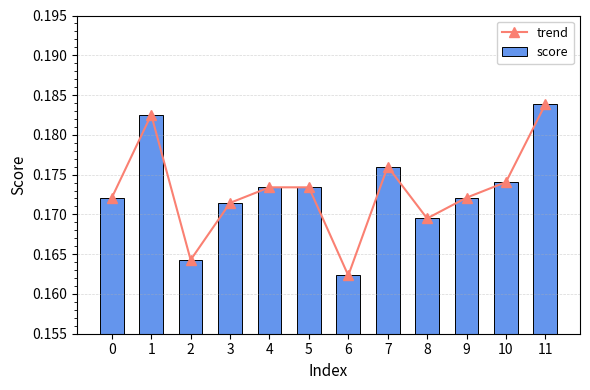

Is the value of trend at 9 greater than the value of score at 3?

Yes